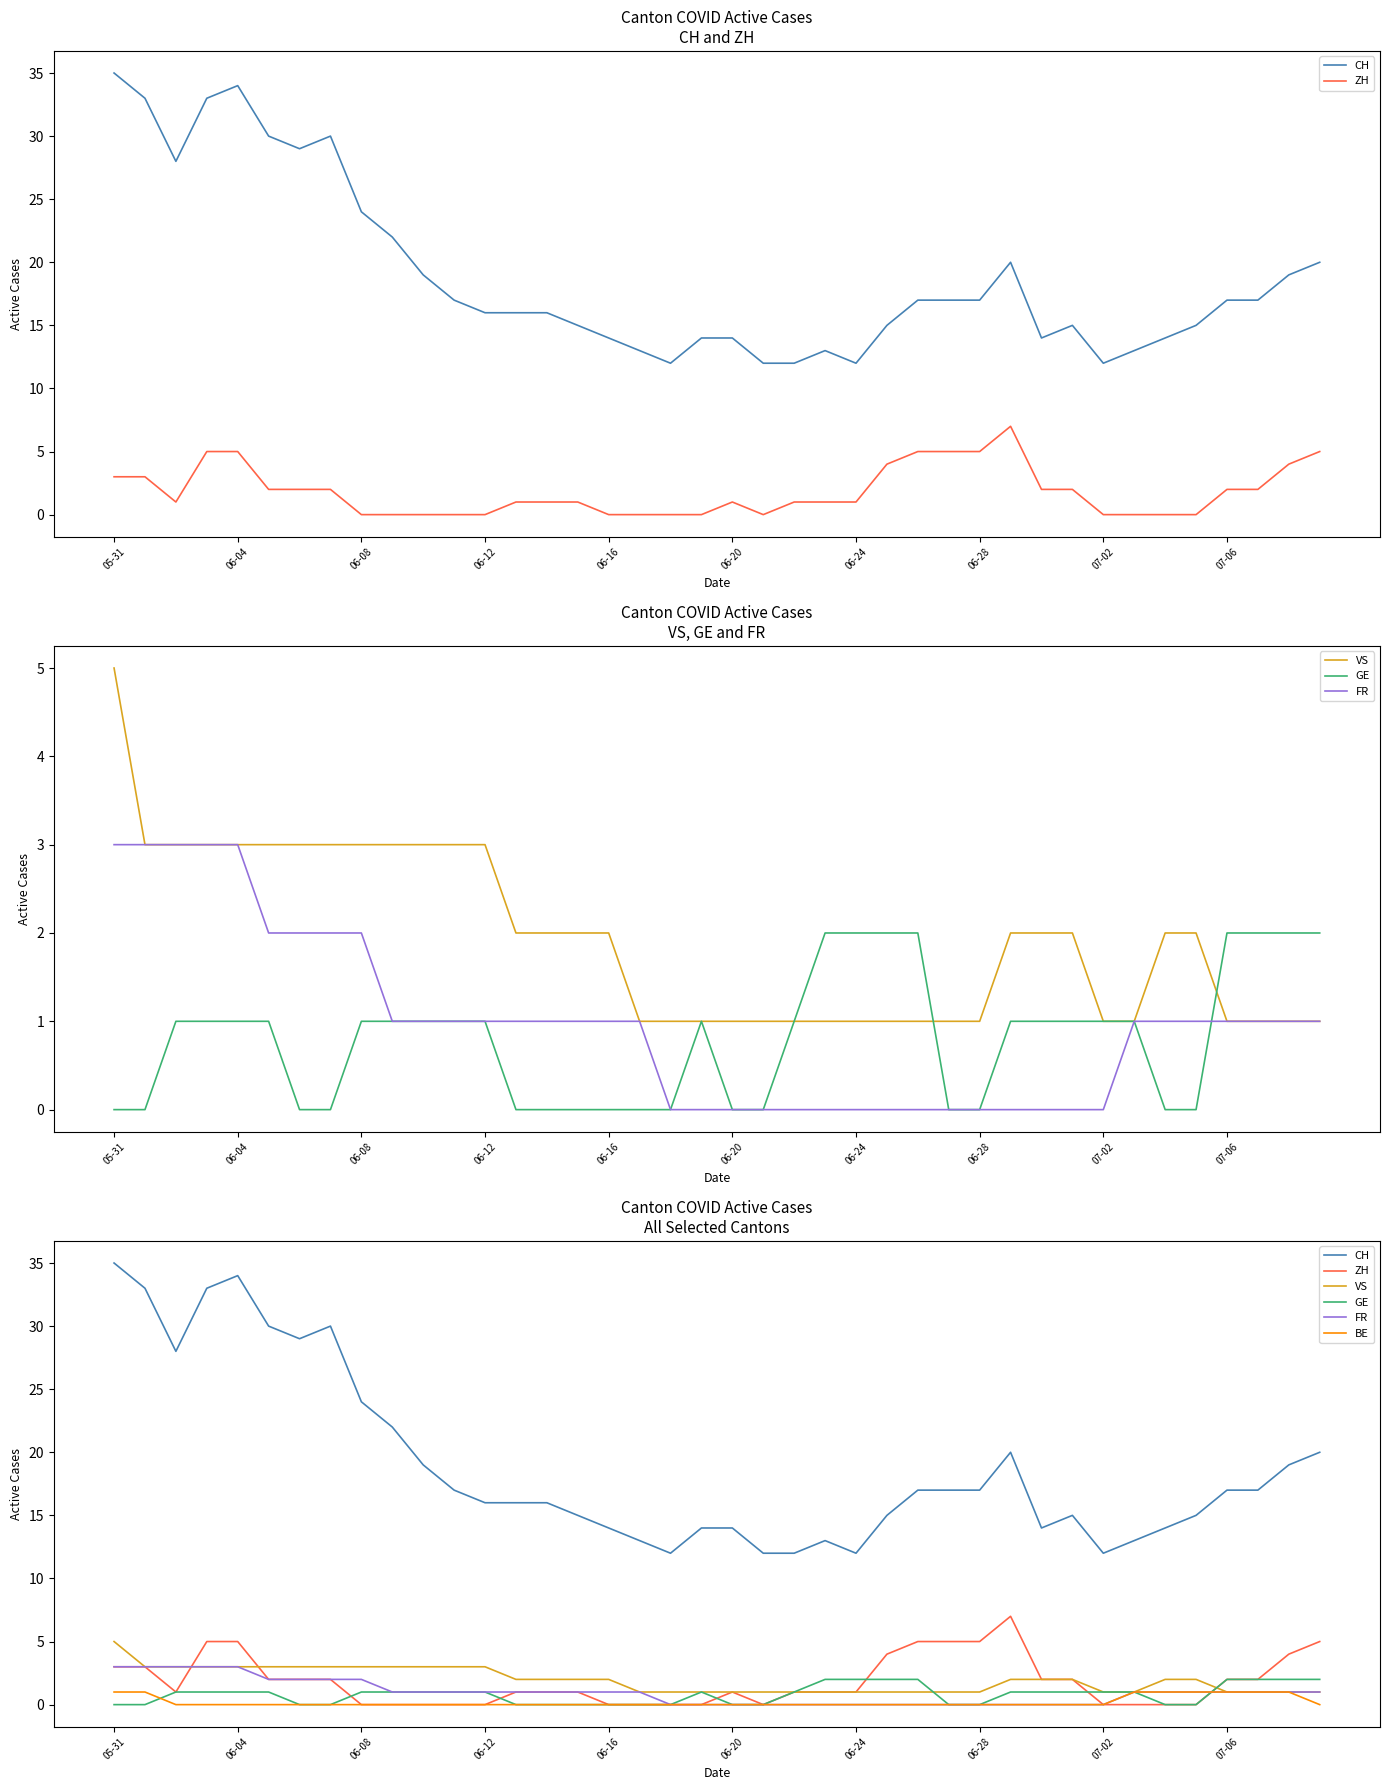

True or false: VS and FR intersect in this chart.

False